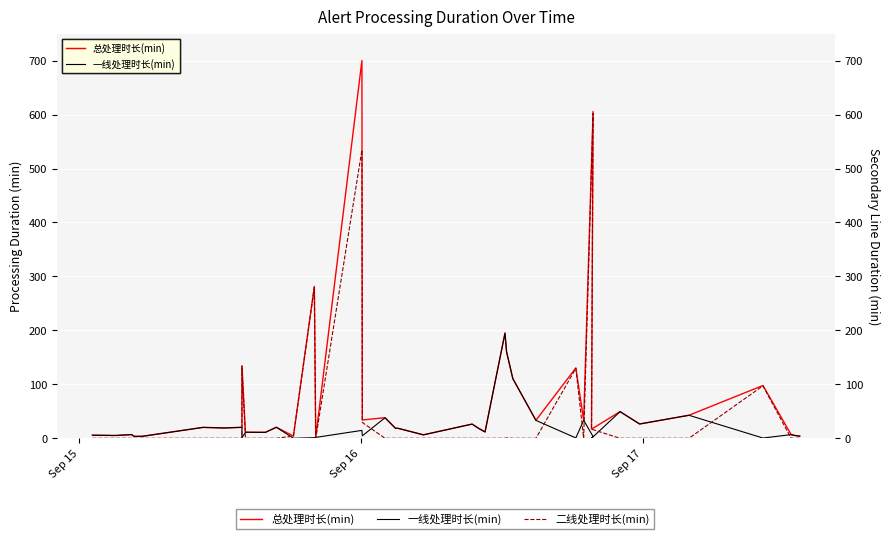

What is the difference between the maximum and second lowest values in the 二线处理时长(min) series?

602.2